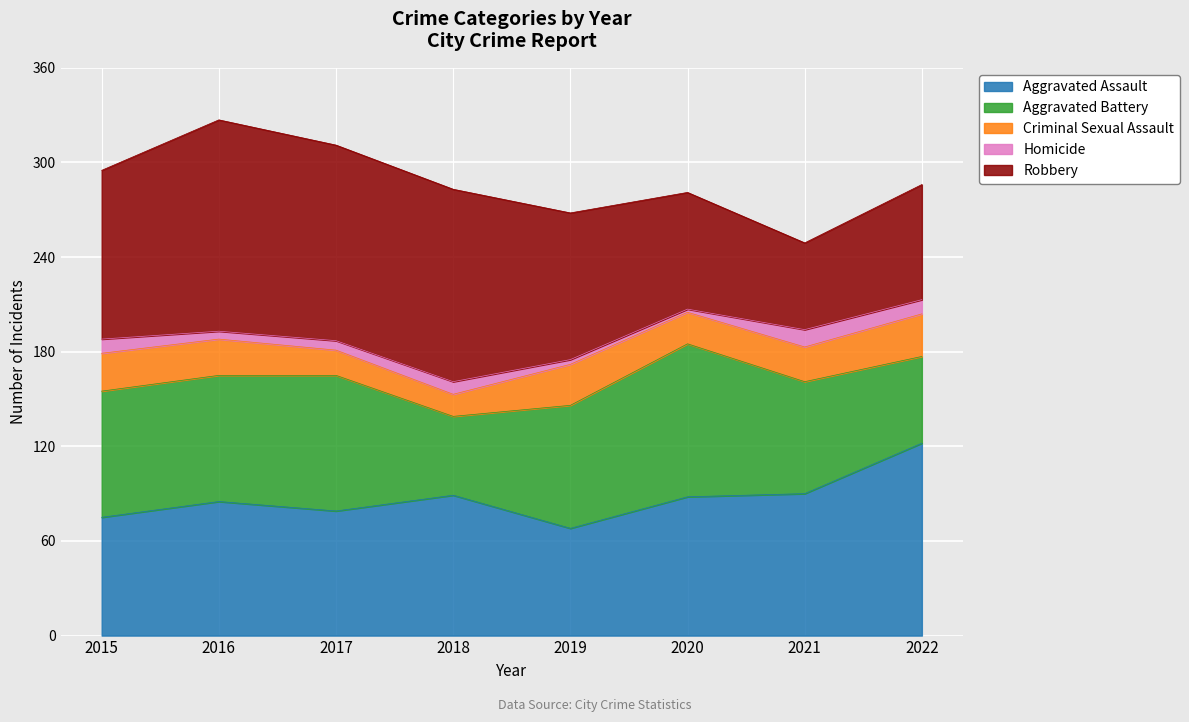

What value does the Aggravated Assault series have at 2019, to the nearest 5?

70